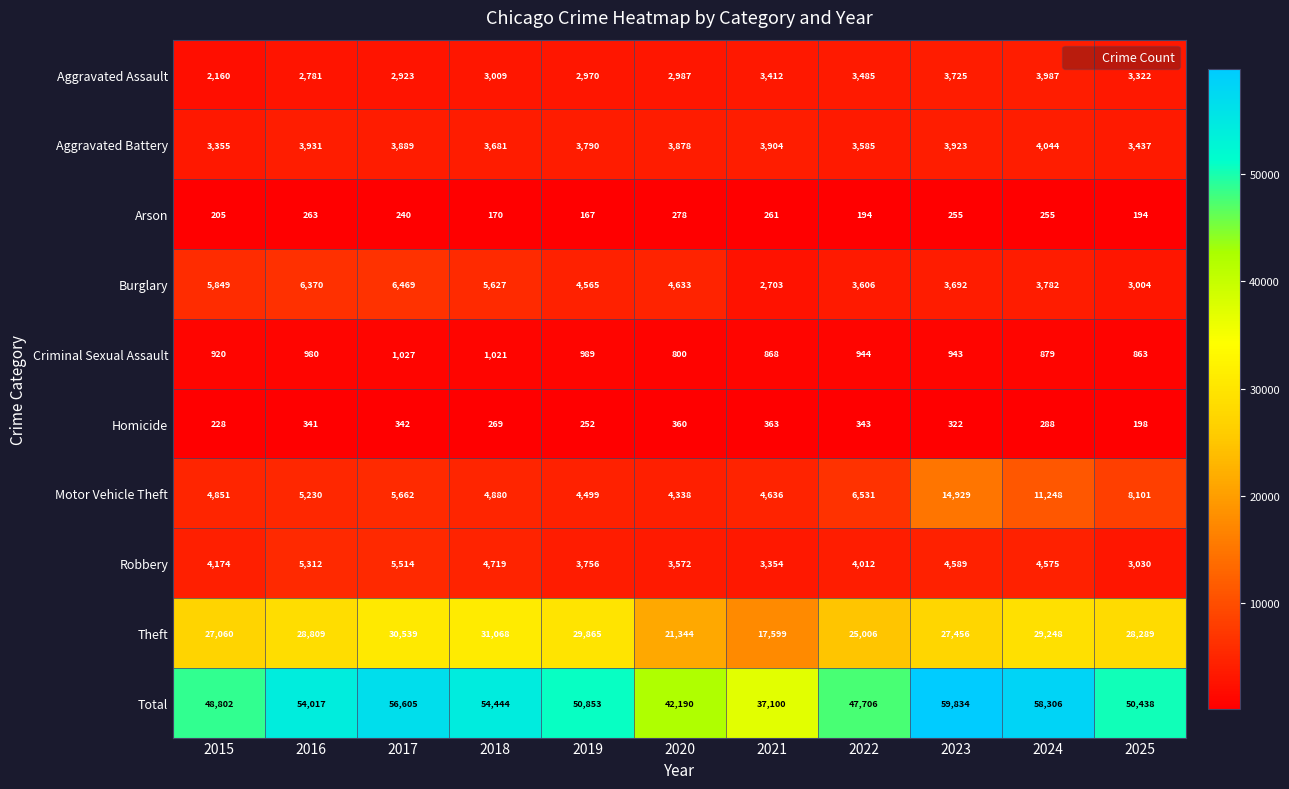

What is the difference between the Total values at 2016 and 2015?

5215